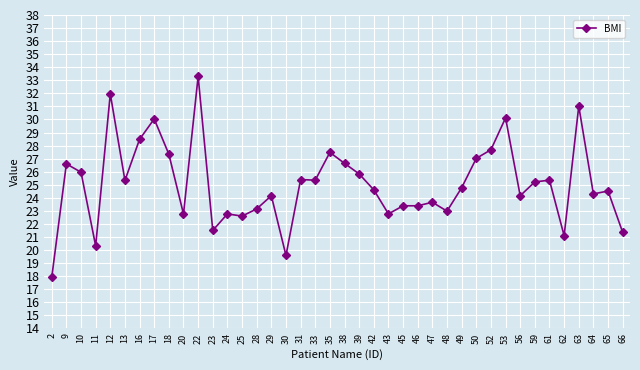

True or false: there are more than 2 points higher than both neighbors.

True